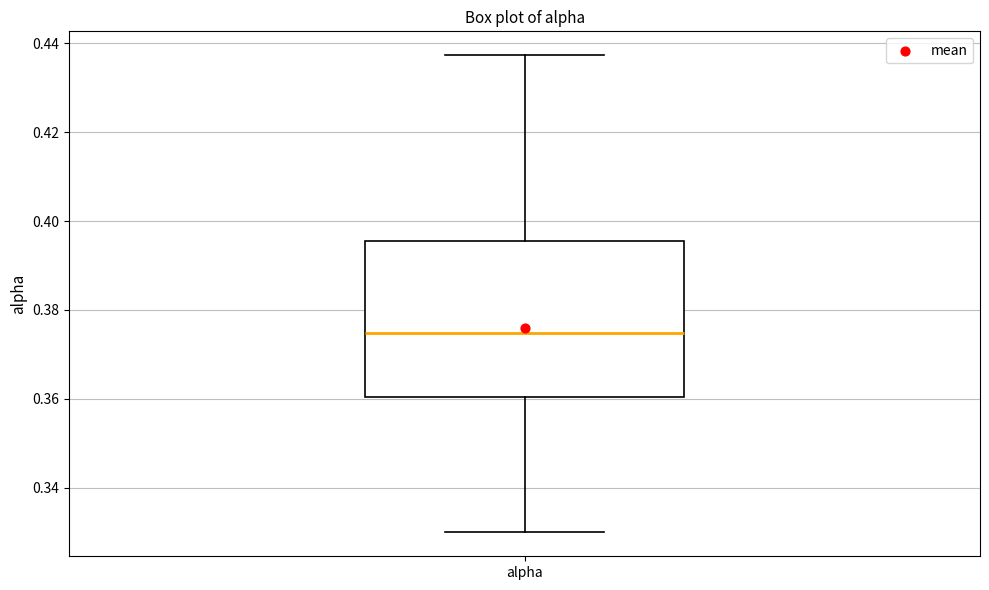

Where is the lower edge of the box for alpha on the y-axis? The values are not printed on the chart, so give them approximately, as read against the axis.

0.360